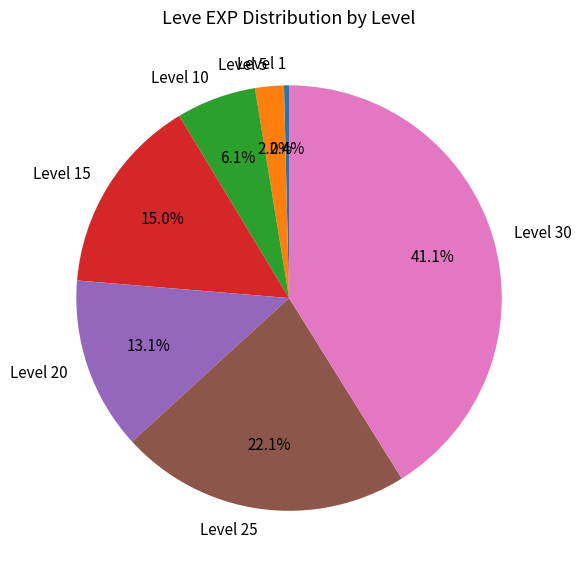

Does Level 25 represent more than half of the total?

No